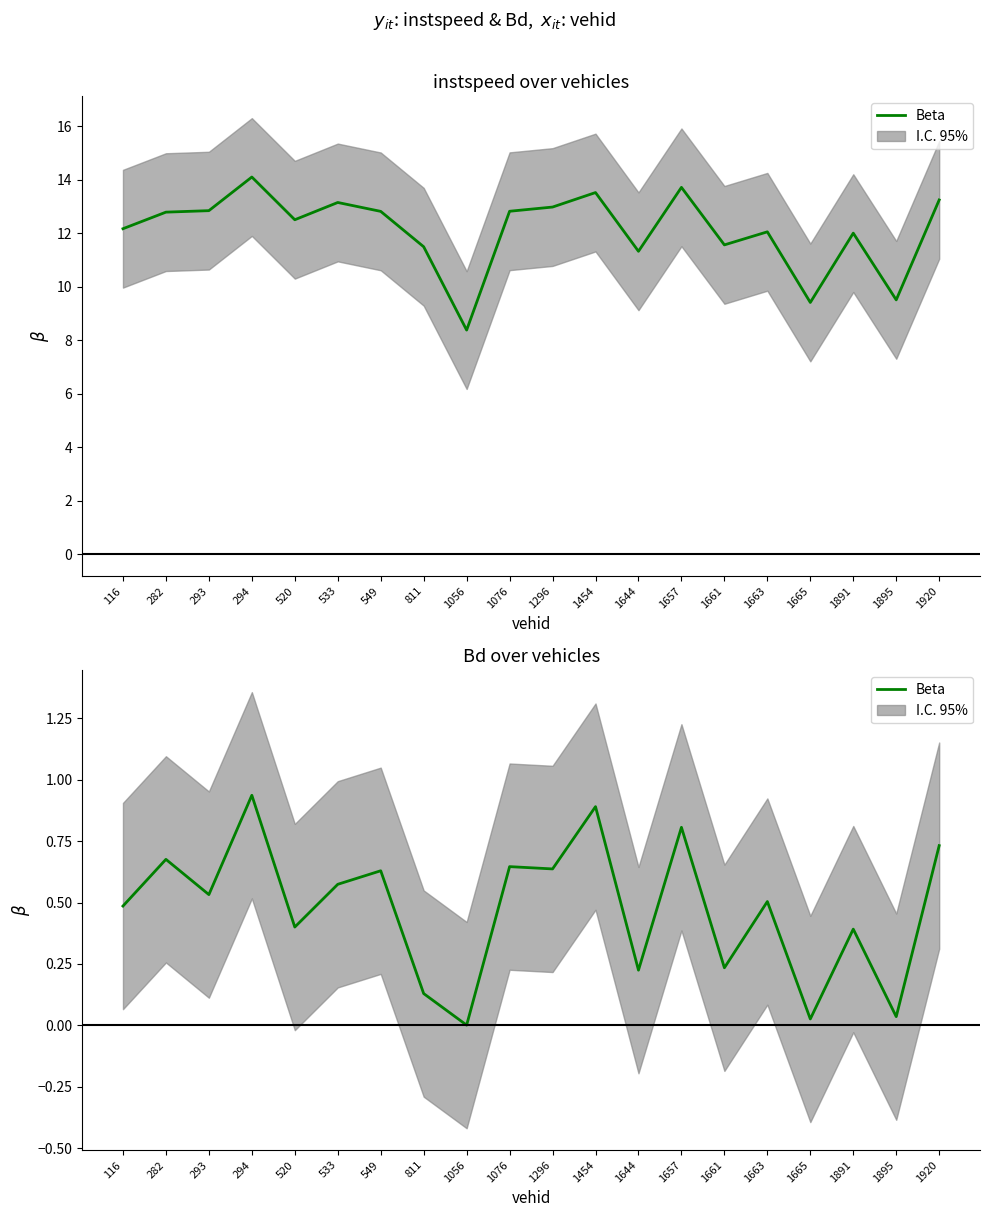

True or false: the data shows 0.6 at 533.

True